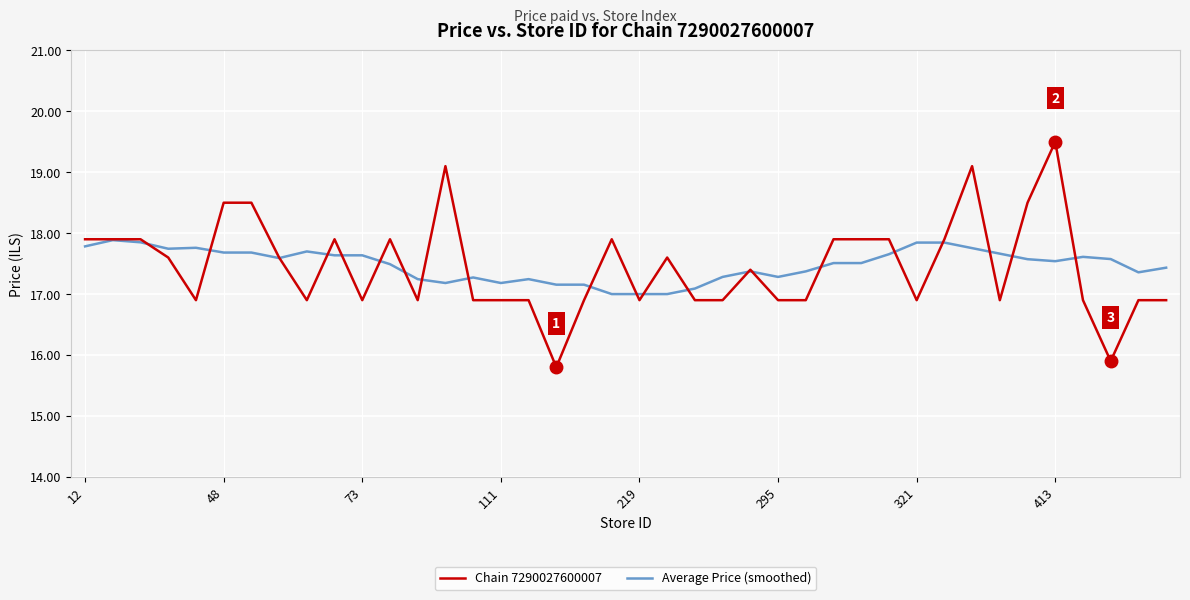

Rank the series by their maximum value, from highest to lowest.

Chain 7290027600007, Average Price (smoothed)